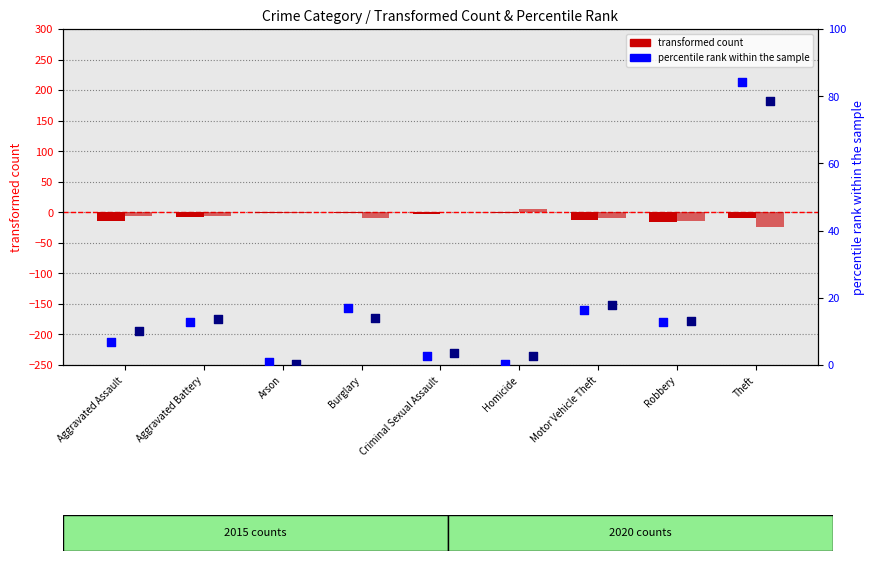

Which series reaches the maximum Y coordinate?

percentile rank 2015